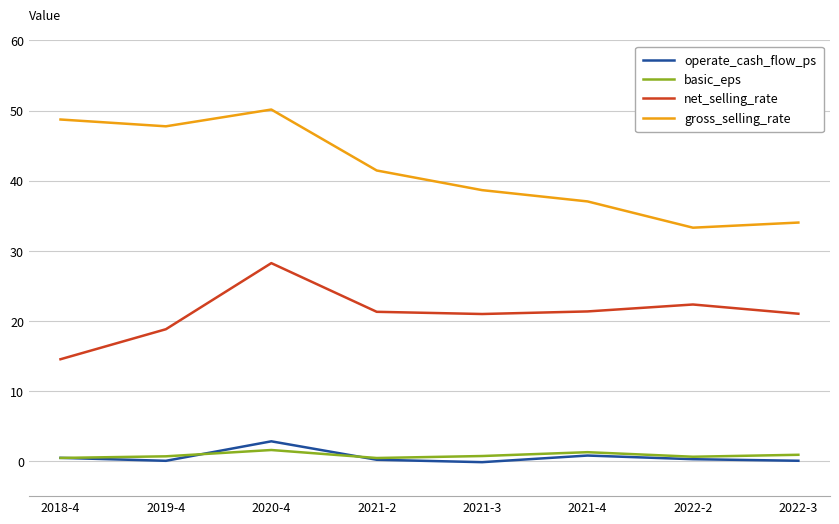

At which category does operate_cash_flow_ps reach its first local peak?

2020-4